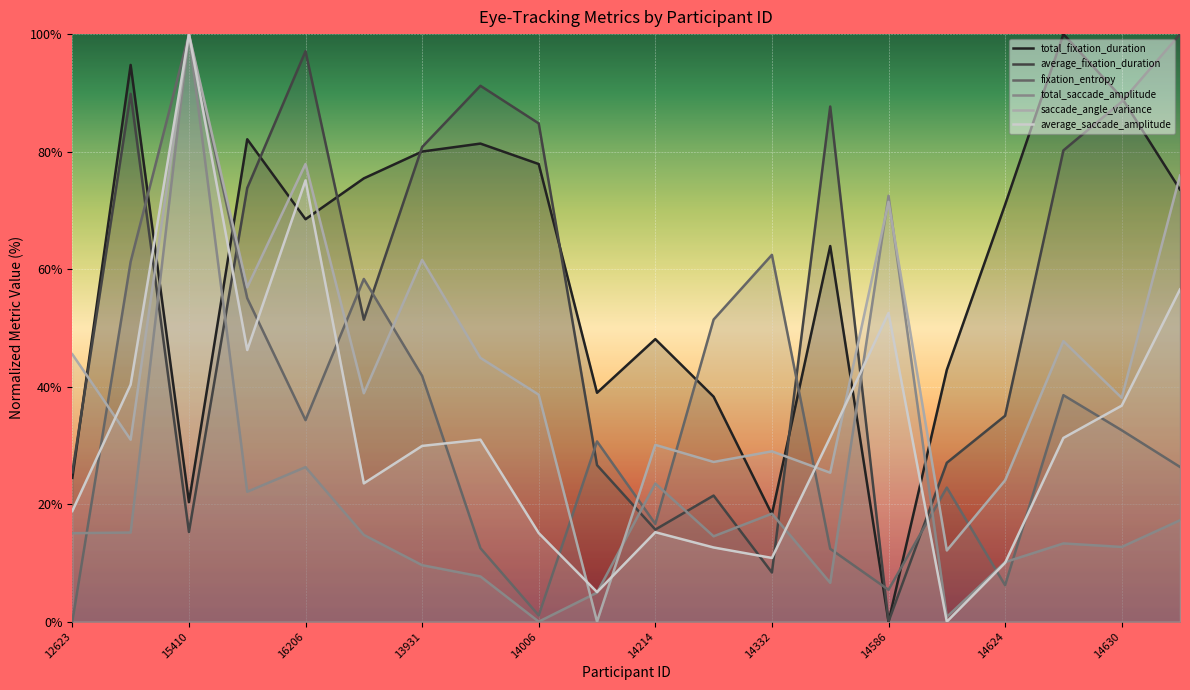

Which series has the widest spread of values?

total_fixation_duration